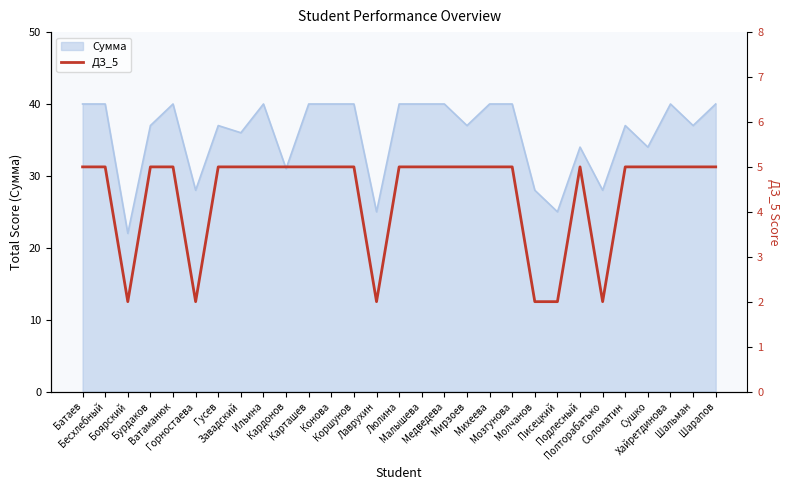

What is the average value?

4